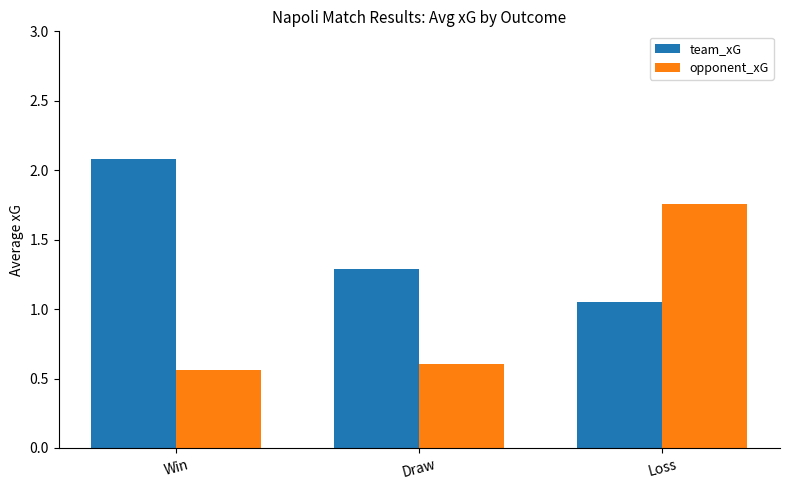

What is the value of the team_xG bar at the 2nd from the left?

1.3